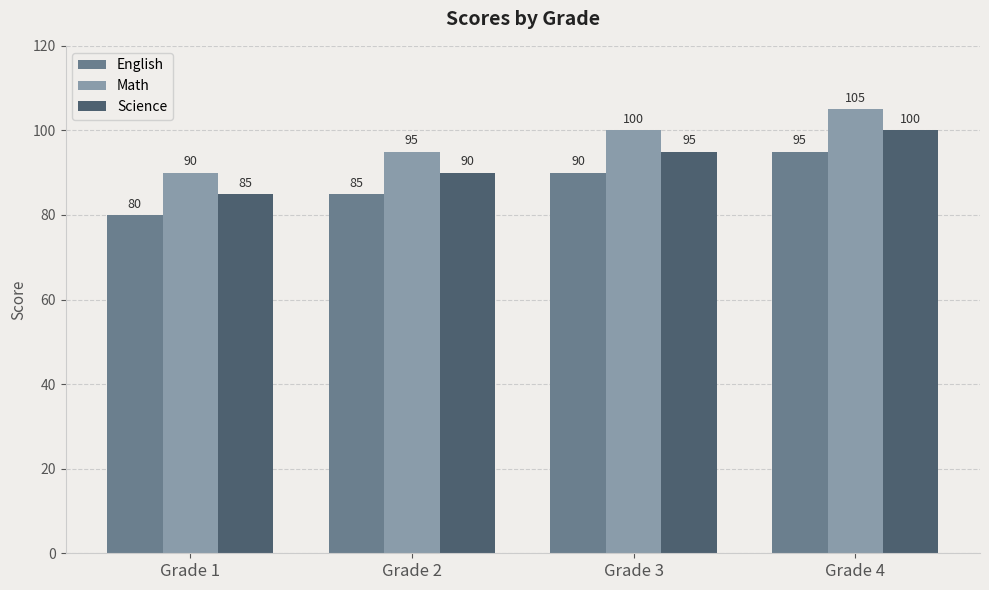

The English series shows 95 at Grade 4. True or false?

True